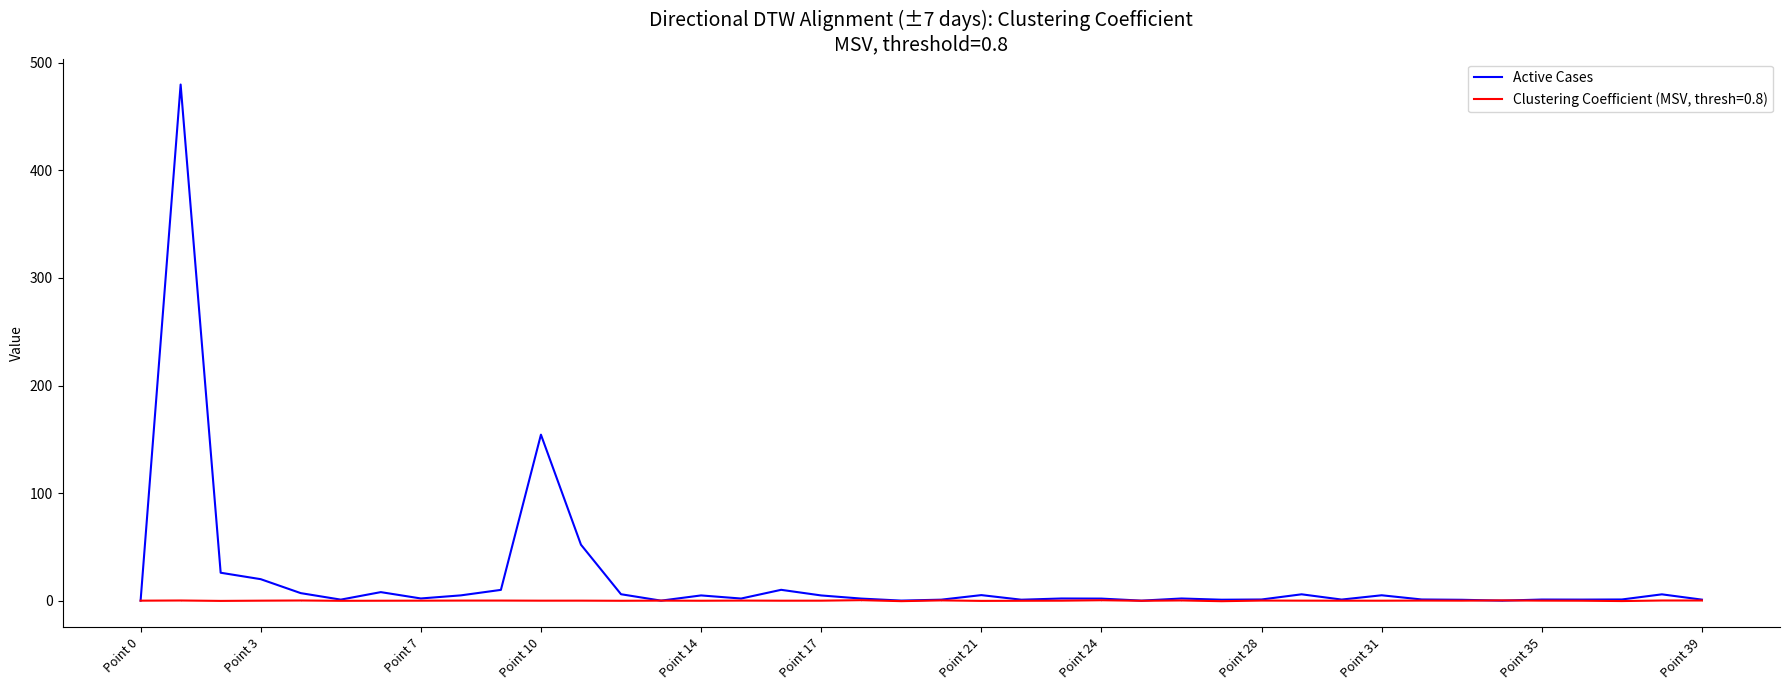

List the series in order of their peak value, lowest first.

Clustering Coefficient (MSV, thresh=0.8), Active Cases